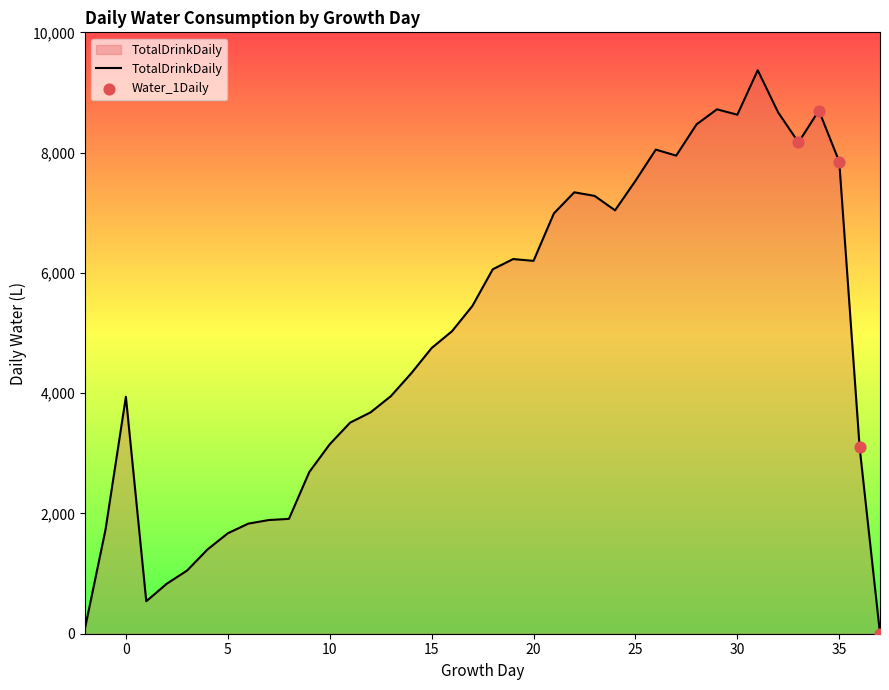

What is the greatest value displayed?

9370